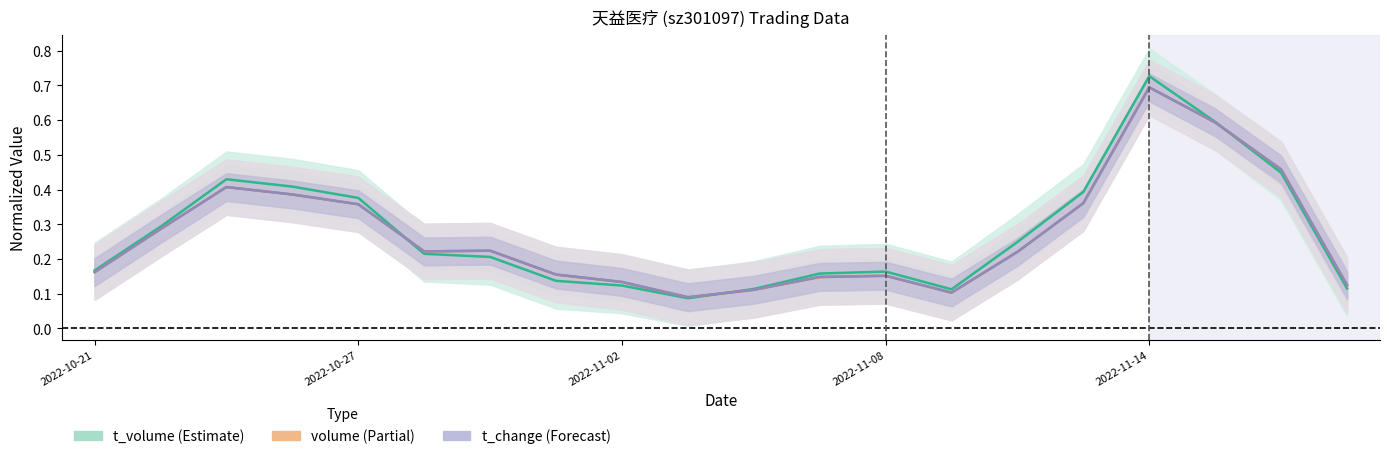

What is the sum of the t_volume (Estimate) values at 15 and 14?

0.6